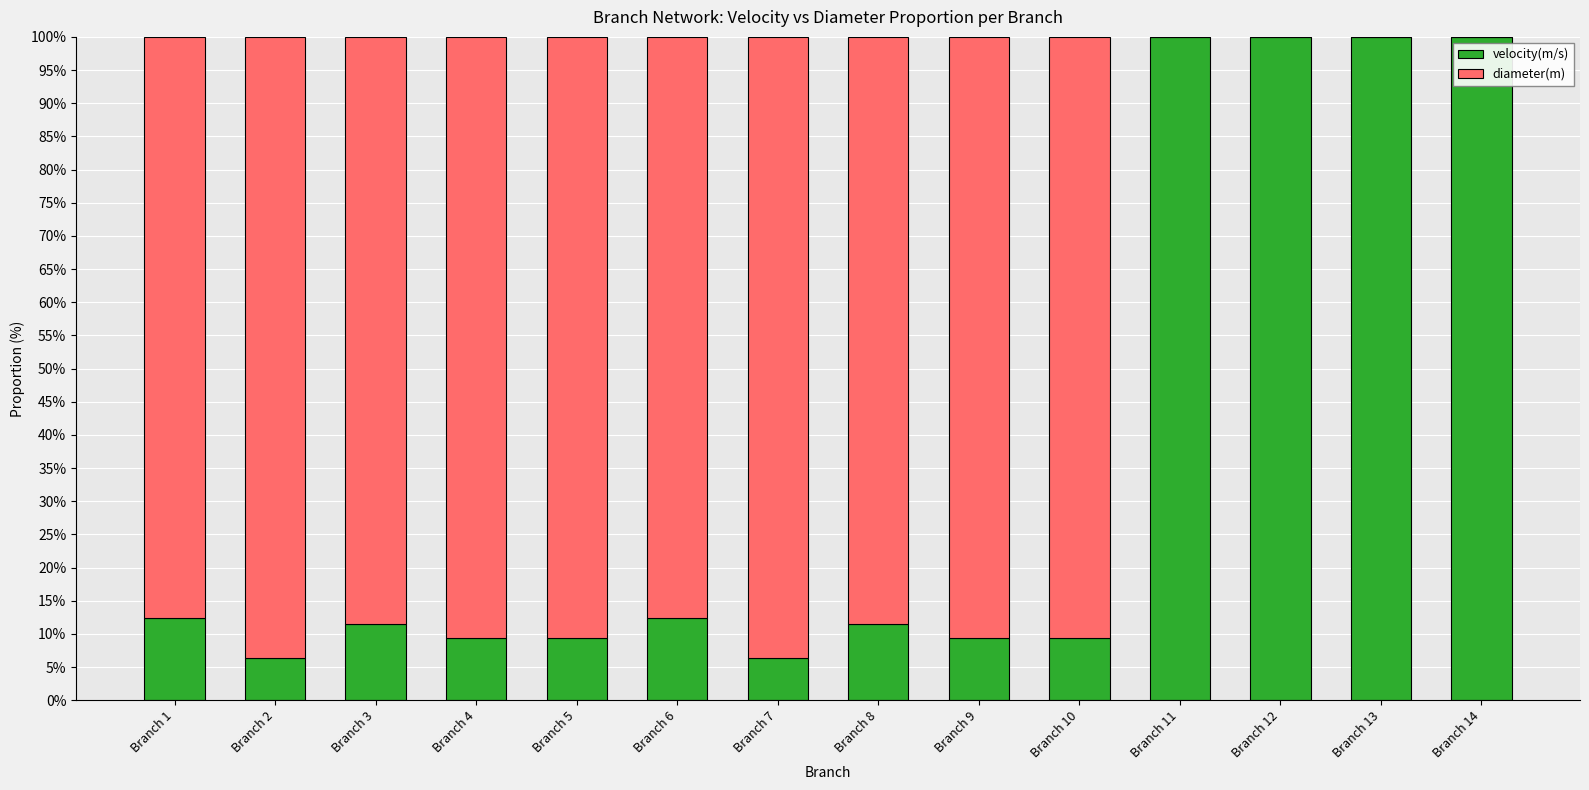

Reading left to right, transcribe the values for velocity(m/s).

Branch 1=12.4	Branch 2=6.3	Branch 3=11.5	Branch 4=9.3	Branch 5=9.3	Branch 6=12.4	Branch 7=6.3	Branch 8=11.5	Branch 9=9.3	Branch 10=9.3	Branch 11=100.0	Branch 12=100.0	Branch 13=100.0	Branch 14=100.0